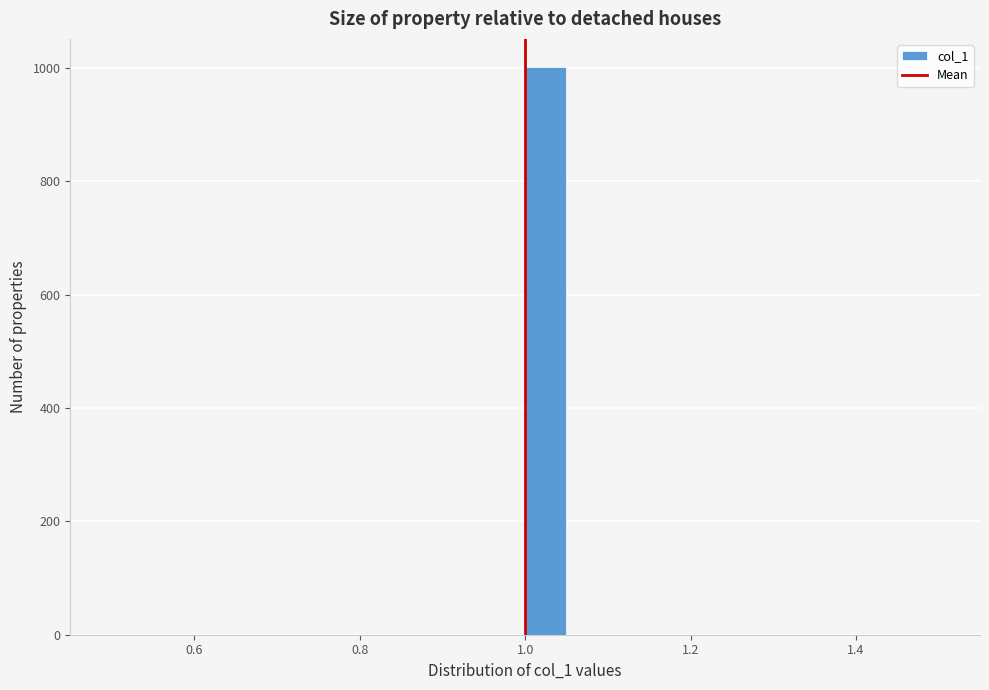

Around what value on the x-axis is the tallest bar? Give the approximate position of its centre, as read against the axis.

1.02